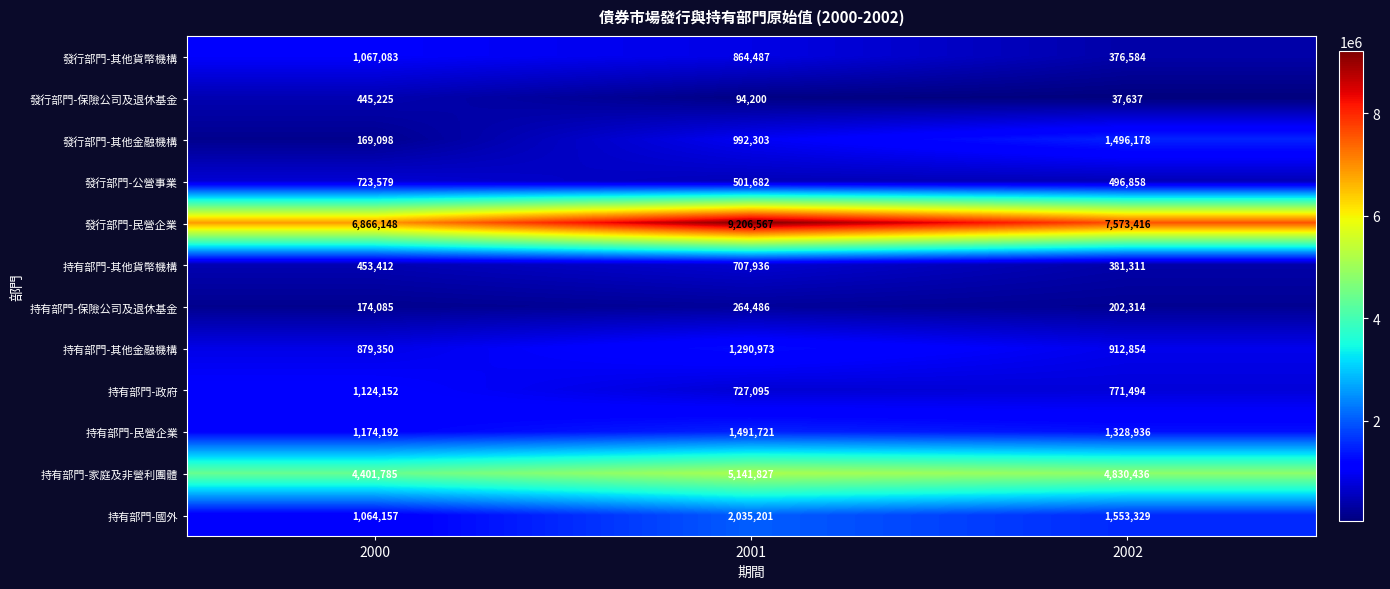

What value does the 發行部門-其他金融機構 series have at 2001?

992303